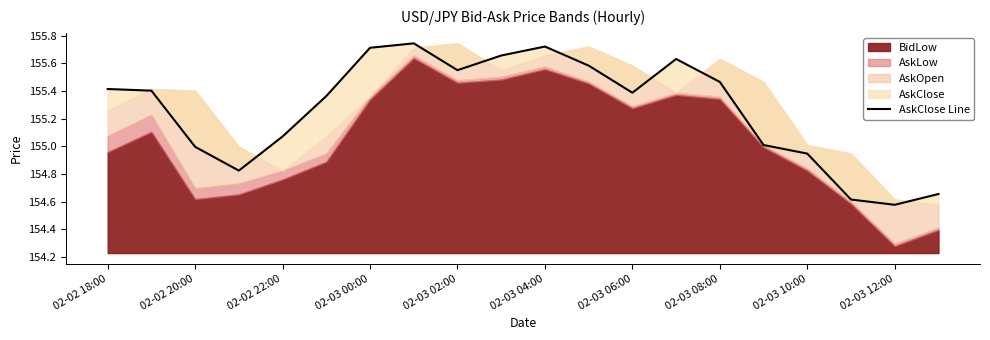

What is the greatest value displayed?

155.7